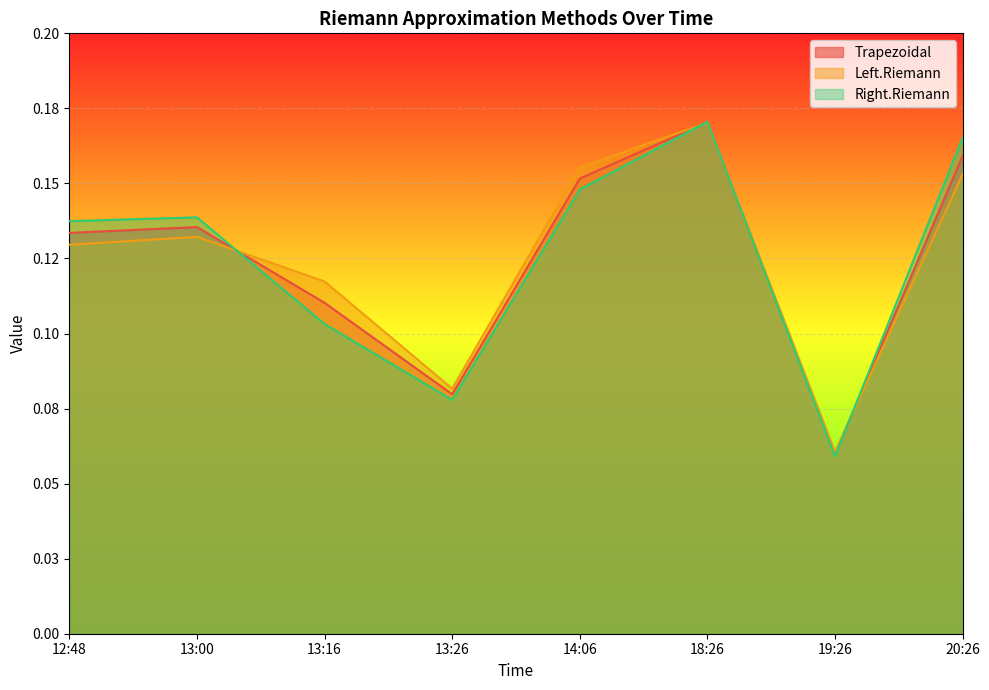

Rank the categories by Trapezoidal value from highest to lowest.

18:26, 20:26, 14:06, 13:00, 12:48, 13:16, 13:26, 19:26